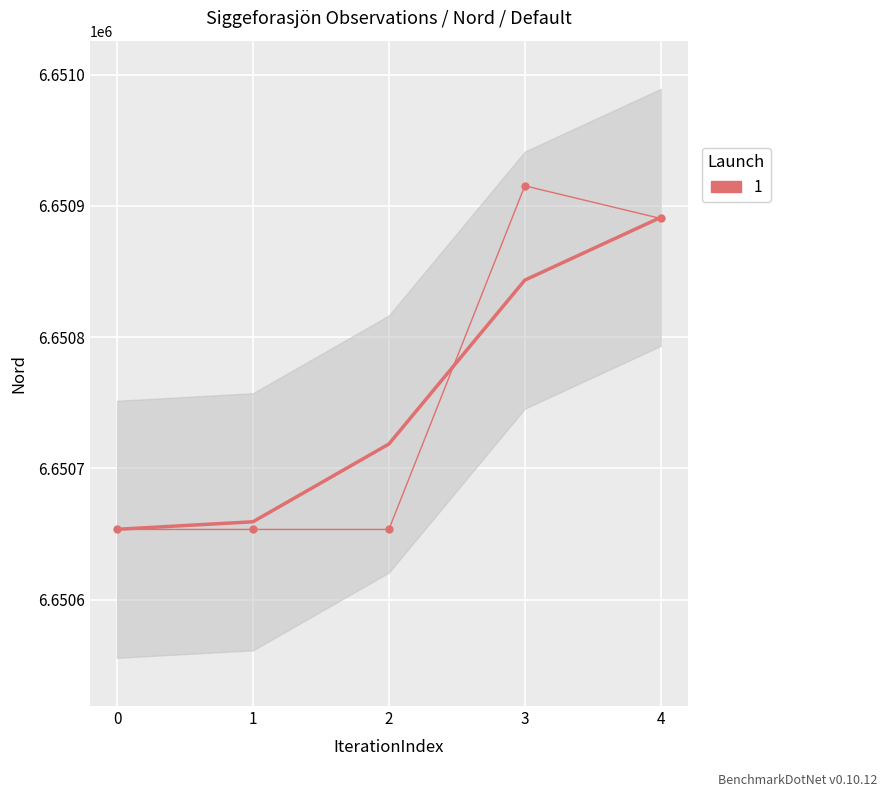

What is the approximate value at 0?

6650653.5